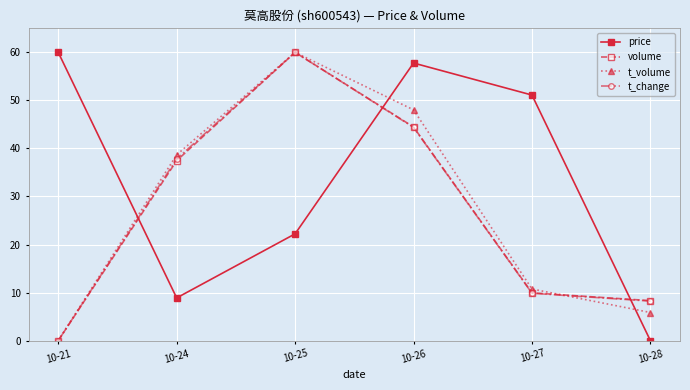

In t_volume, how many points are higher than both neighbors (excluding endpoints)?

1